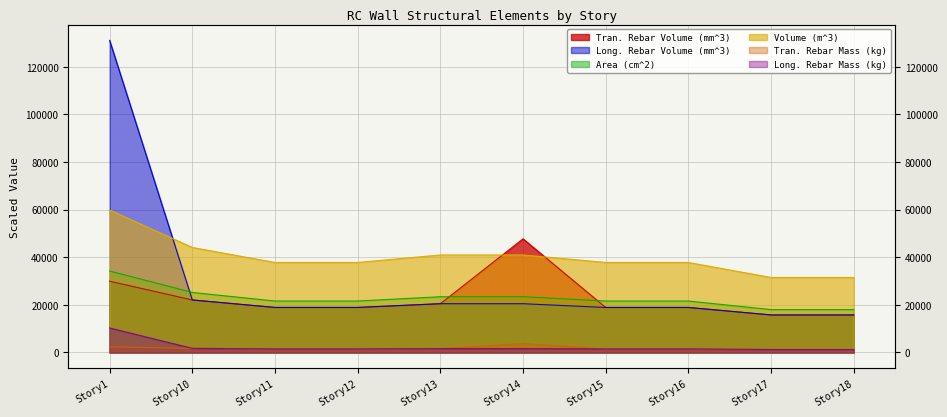

Is it true that Tran. Rebar Volume (mm^3) equals 18900.0 at Story15?

True